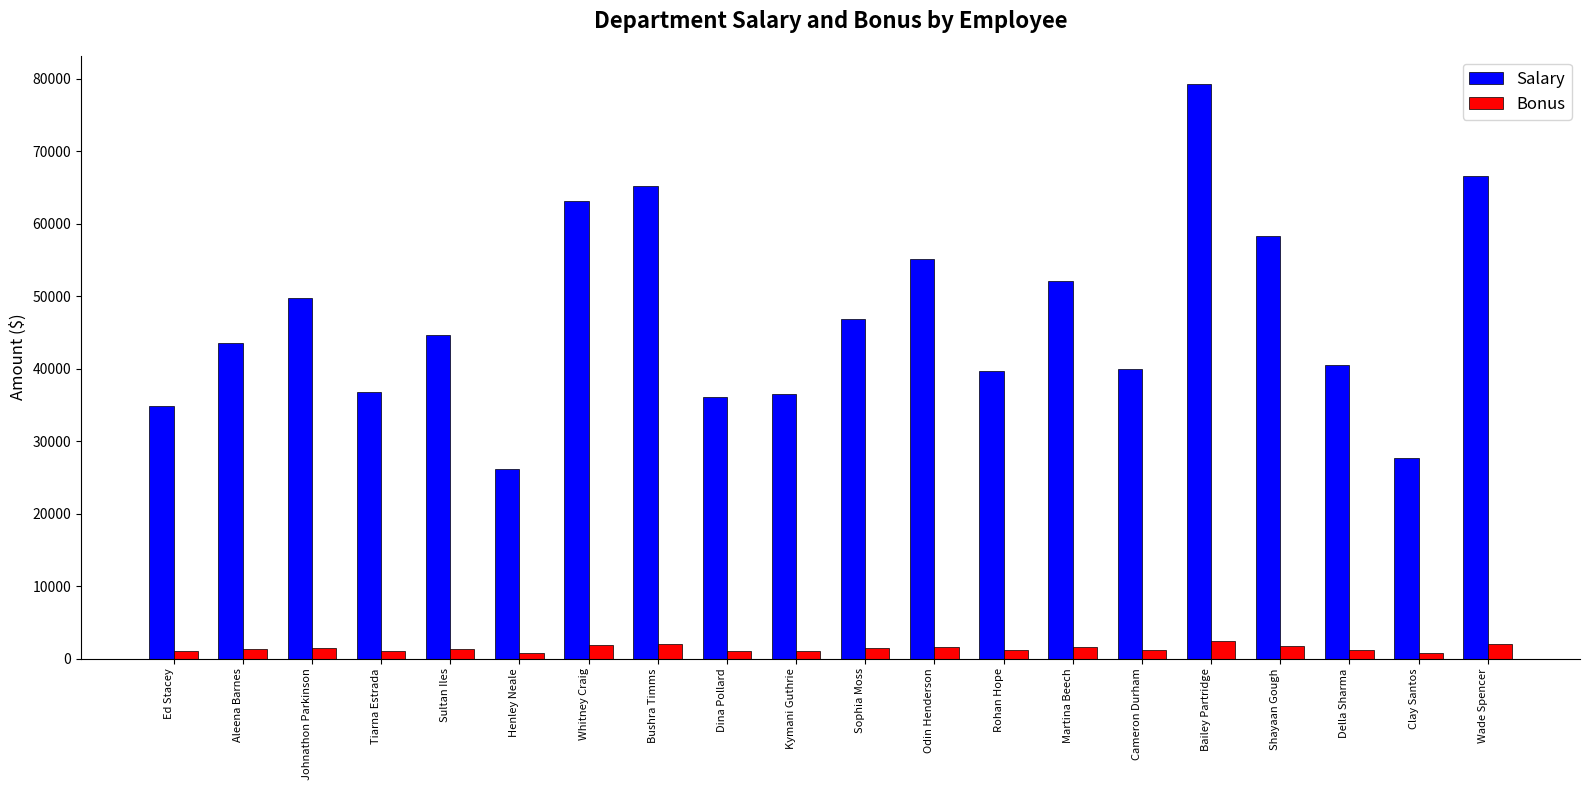

Rank the series by their maximum value, from lowest to highest.

Bonus, Salary